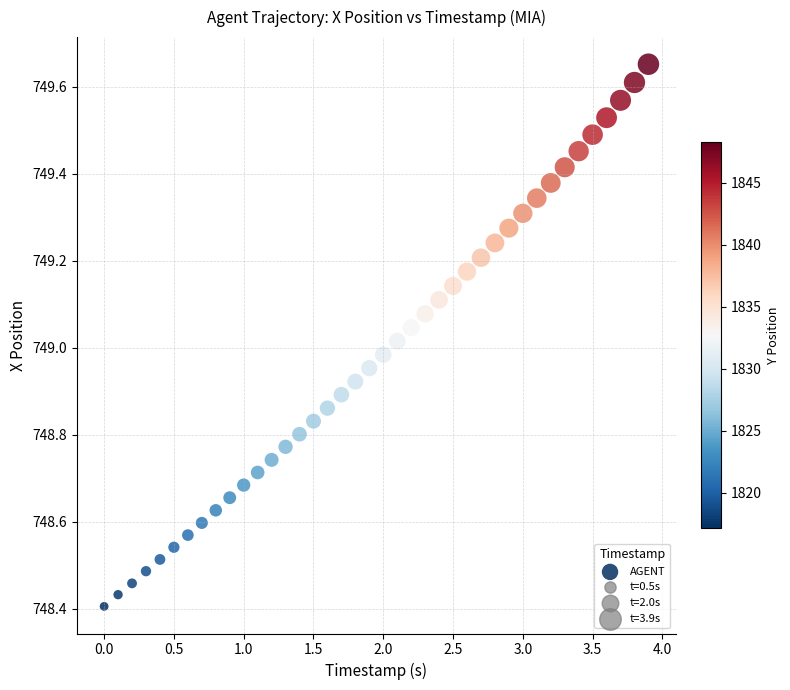

What is the range of Y values (max minus min)?

1.2